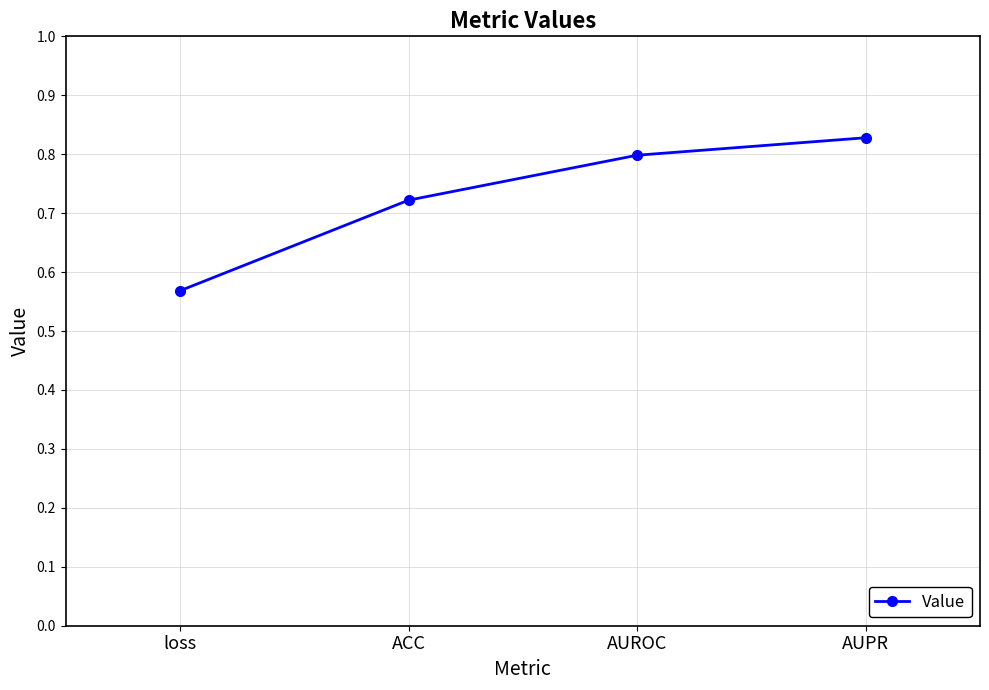

Count the values in the range 0 to 1.

4